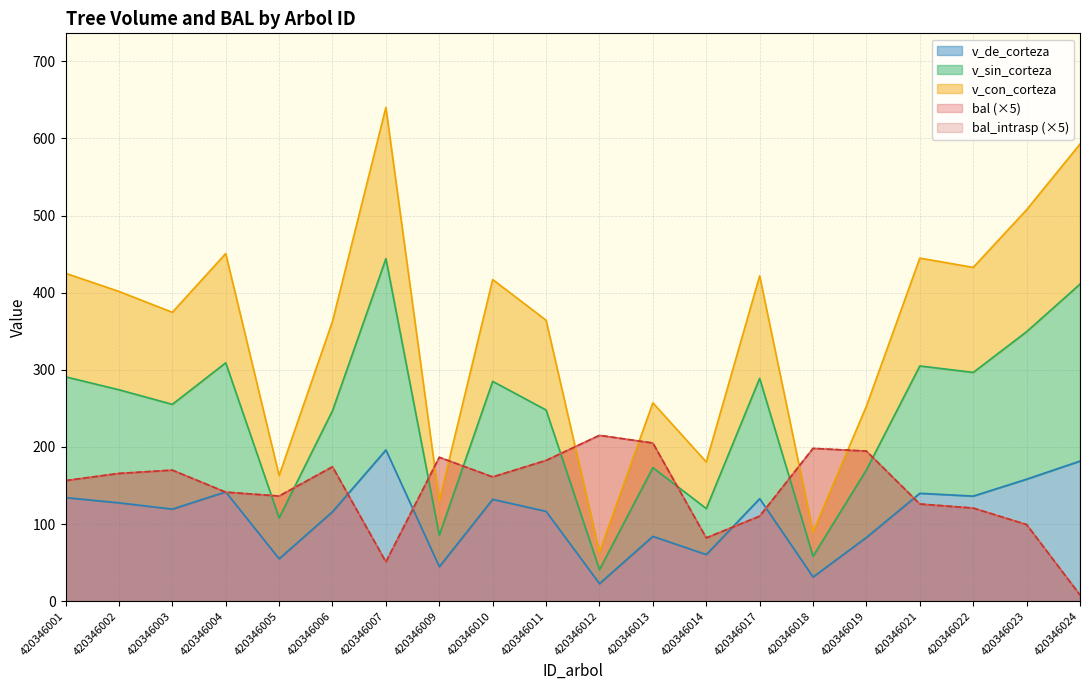

Where is bal nearest to the value 111?

420346017